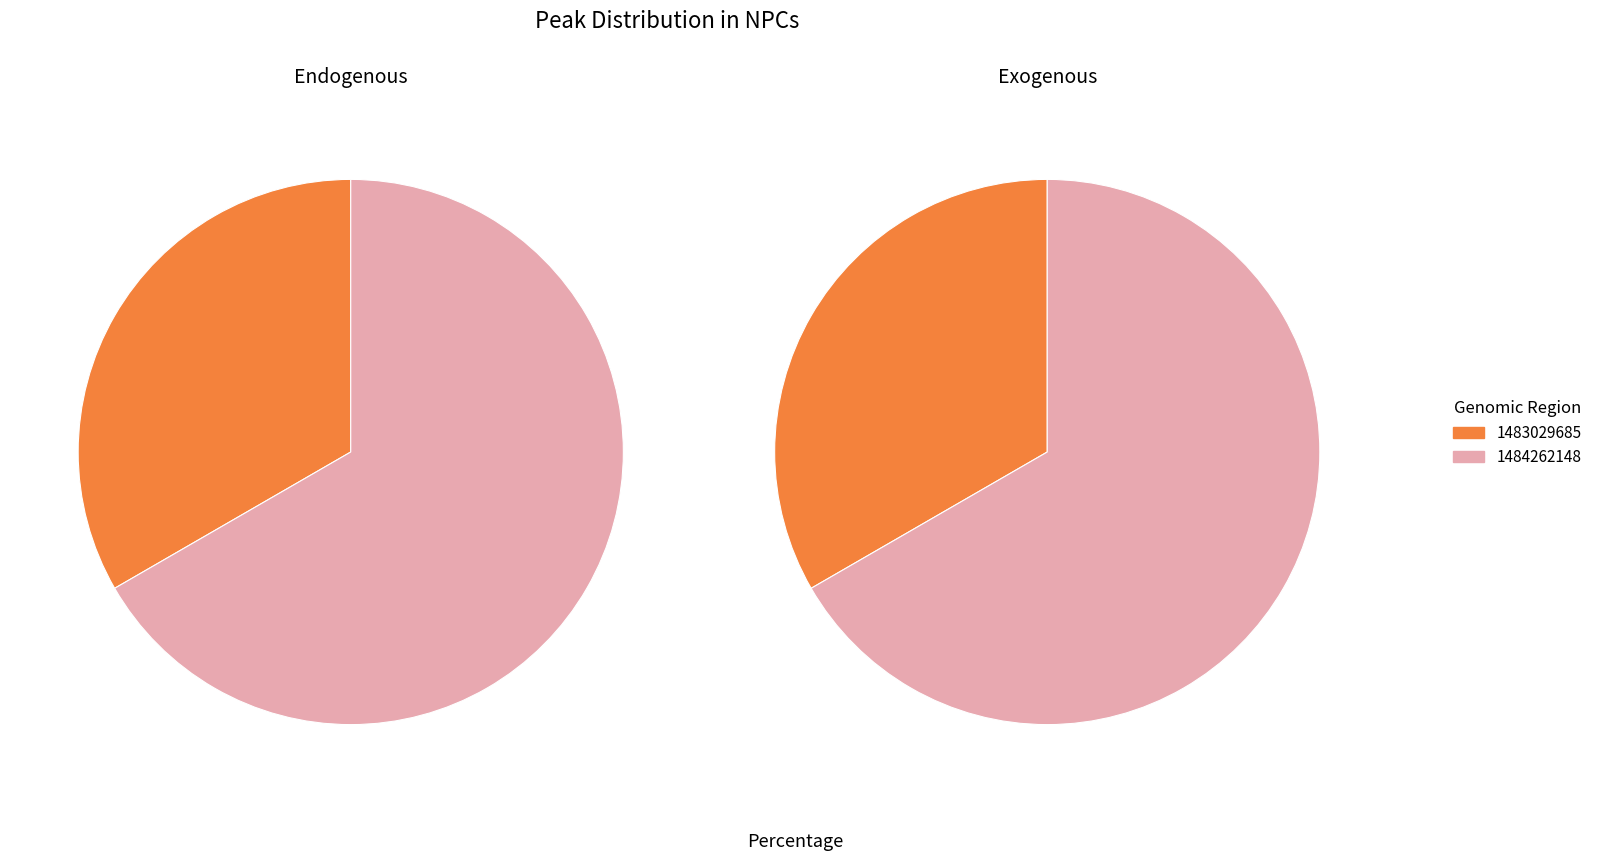

To the nearest percent, what percentage of the pie is 1484262148?

67%